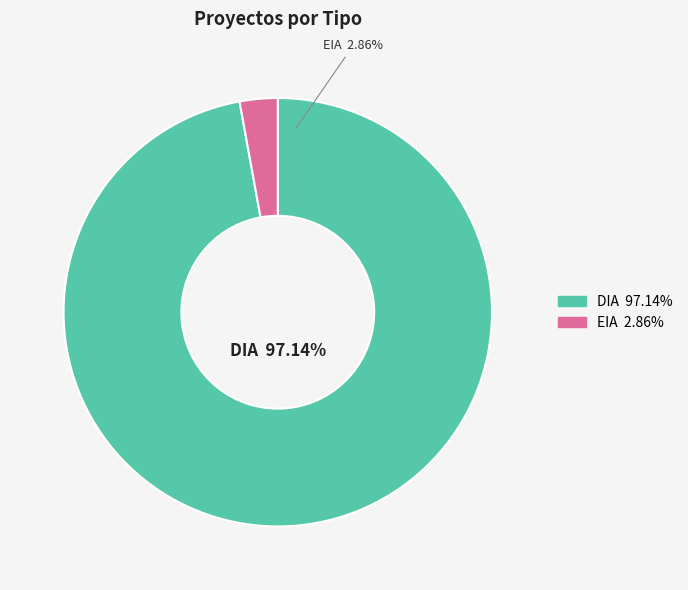

Which has a higher value, EIA or DIA?

DIA